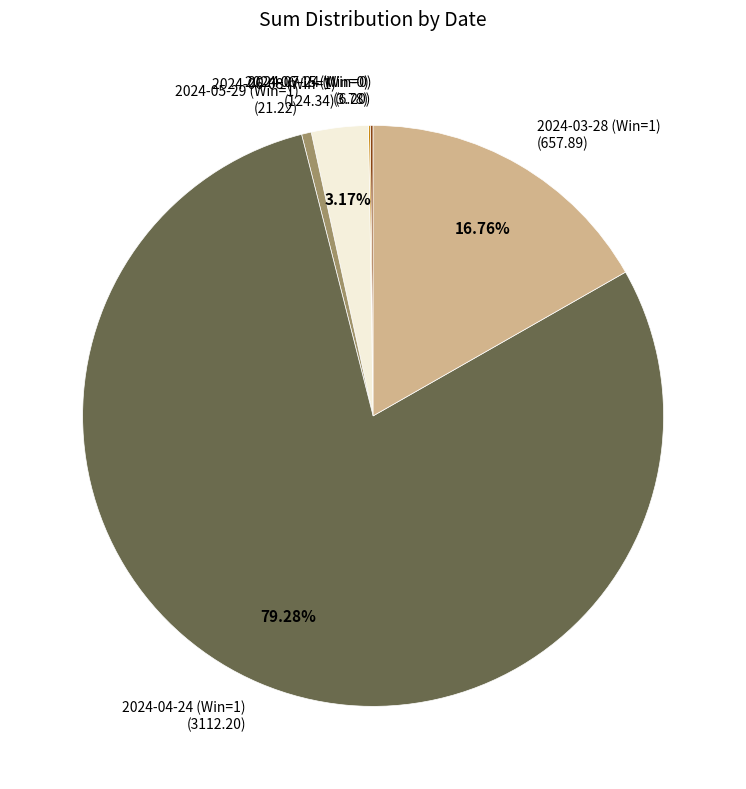

To the nearest percent, what is the combined percentage of 2024-03-28 (Win=1) and 2024-04-24 (Win=1)?

96%